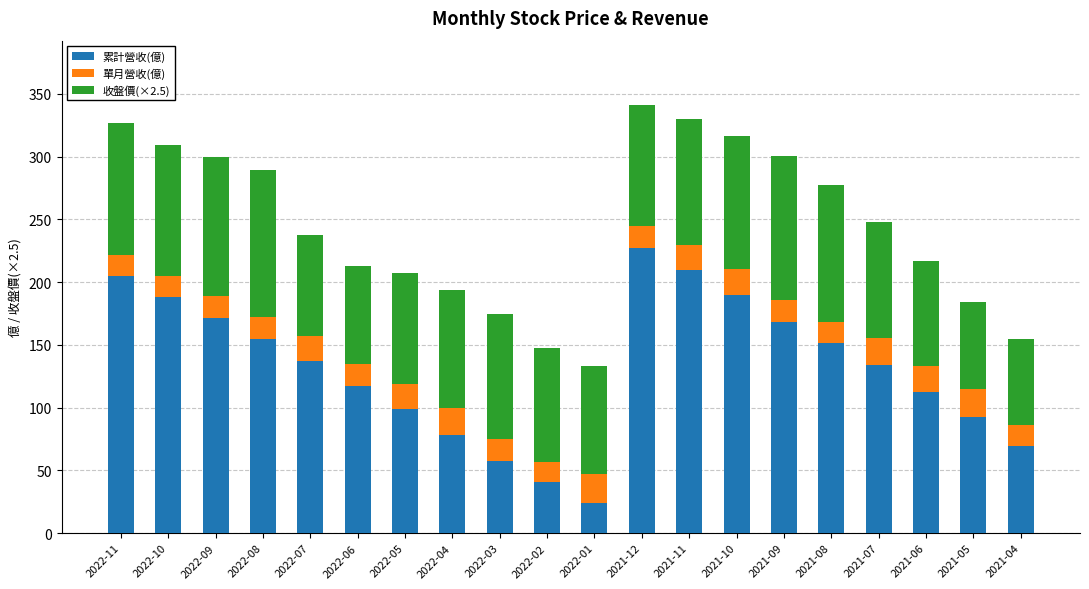

What are all the series names shown in the legend?

累計營收(億), 單月營收(億), 收盤價(×2.5)